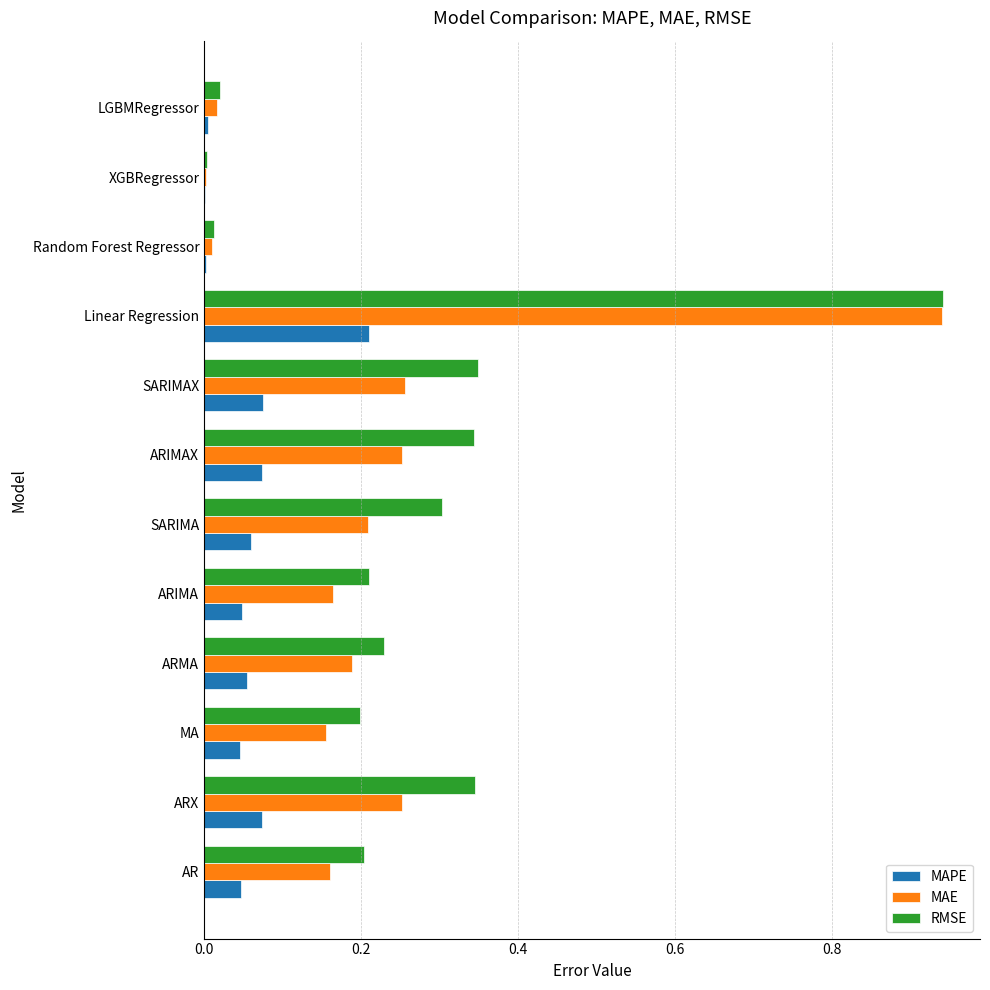

Between ARIMA and LGBMRegressor, which series saw the biggest shift?

RMSE